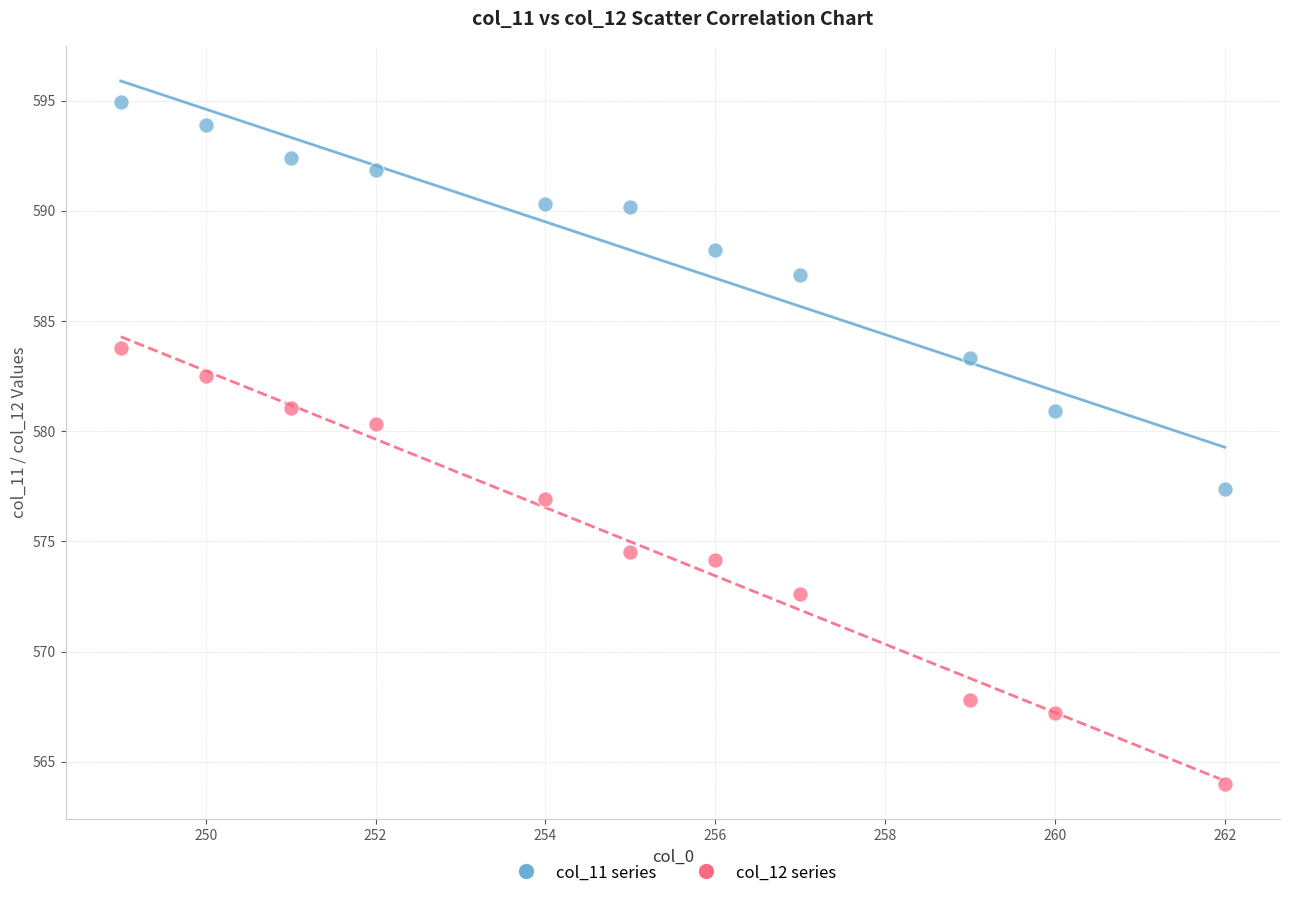

Across all data points, what is the range of Y values (max minus min)?

30.9